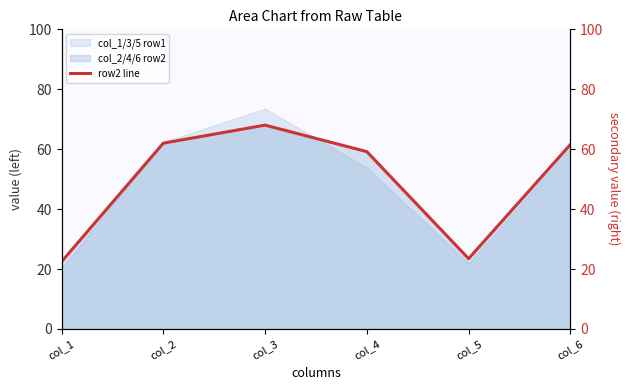

At which category does the data reach its first local valley?

col_5